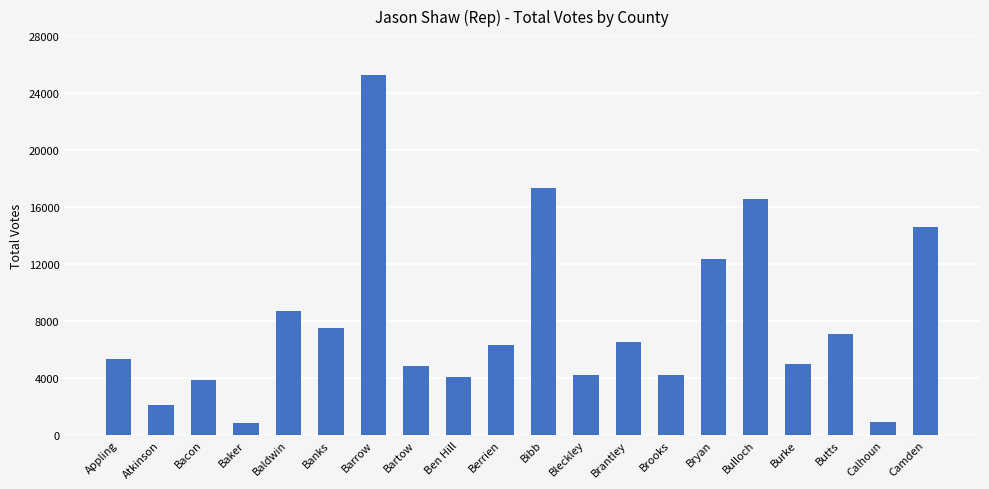

What is the difference between the maximum and minimum values?

24420